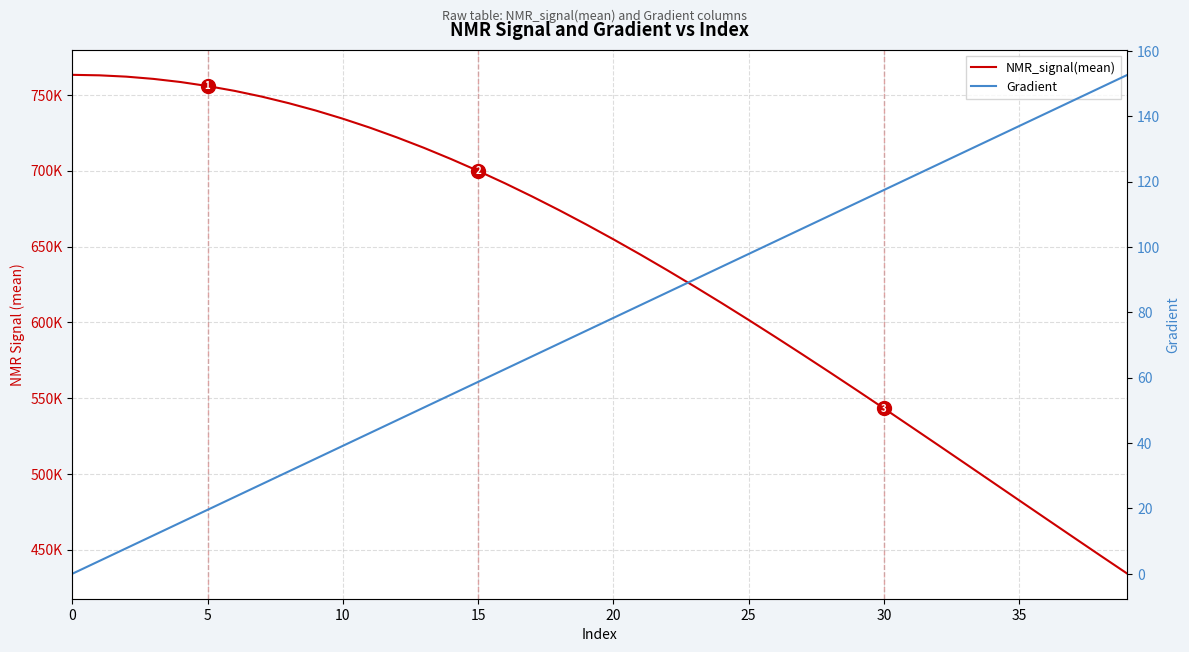

Which series changed the most between 0 and 21?

NMR_signal(mean)